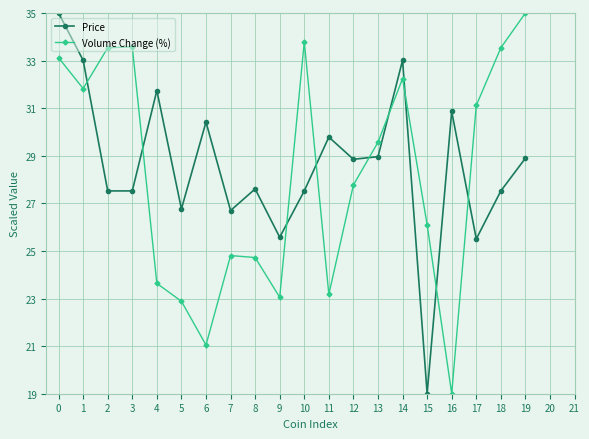

Which series has the largest total across all categories?

Price